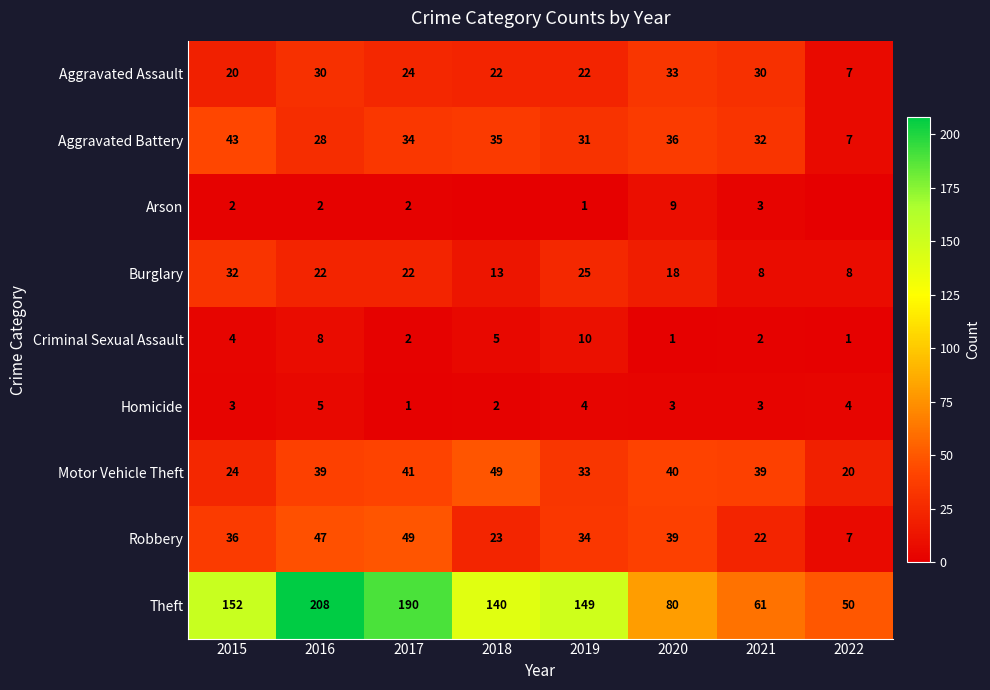

Where is Aggravated Battery nearest to the value 25?

2016